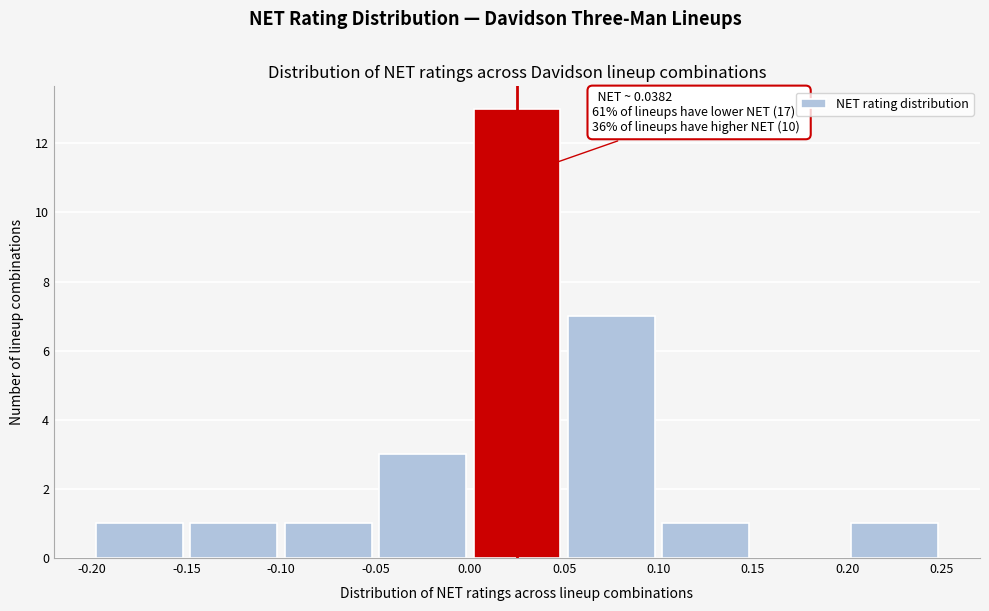

Which range on the x-axis has the tallest bar?

0.00 to 0.05